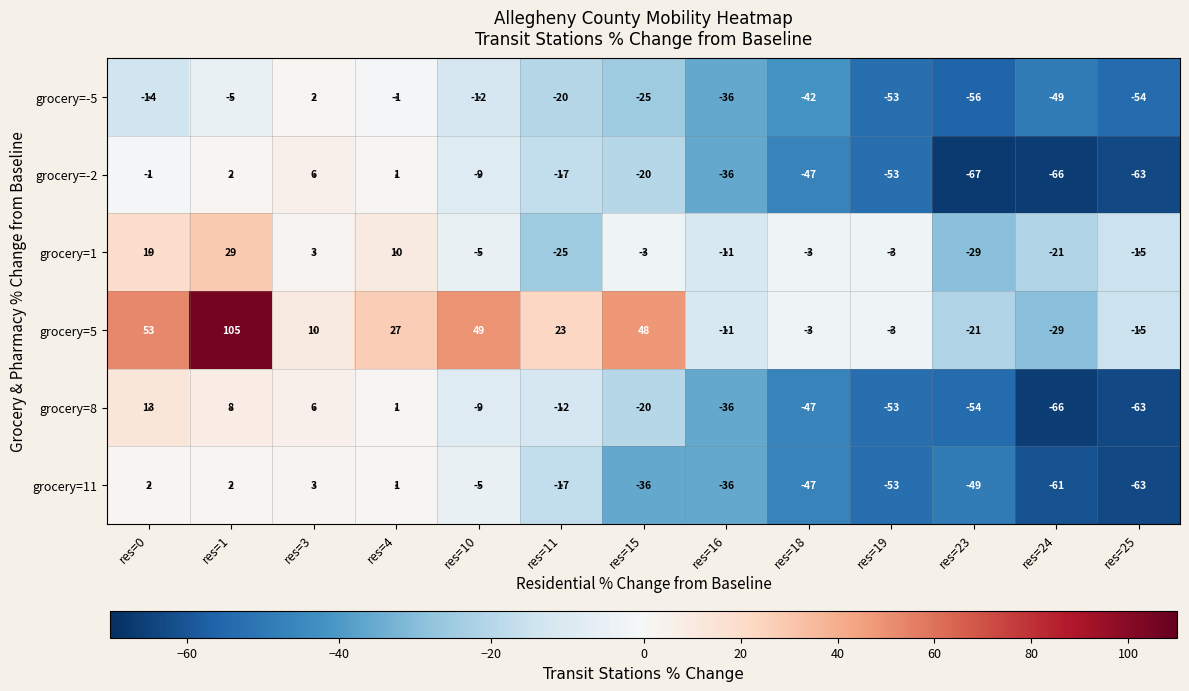

List the series in order of their peak value, lowest first.

grocery=-5, grocery=11, grocery=-2, grocery=8, grocery=1, grocery=5